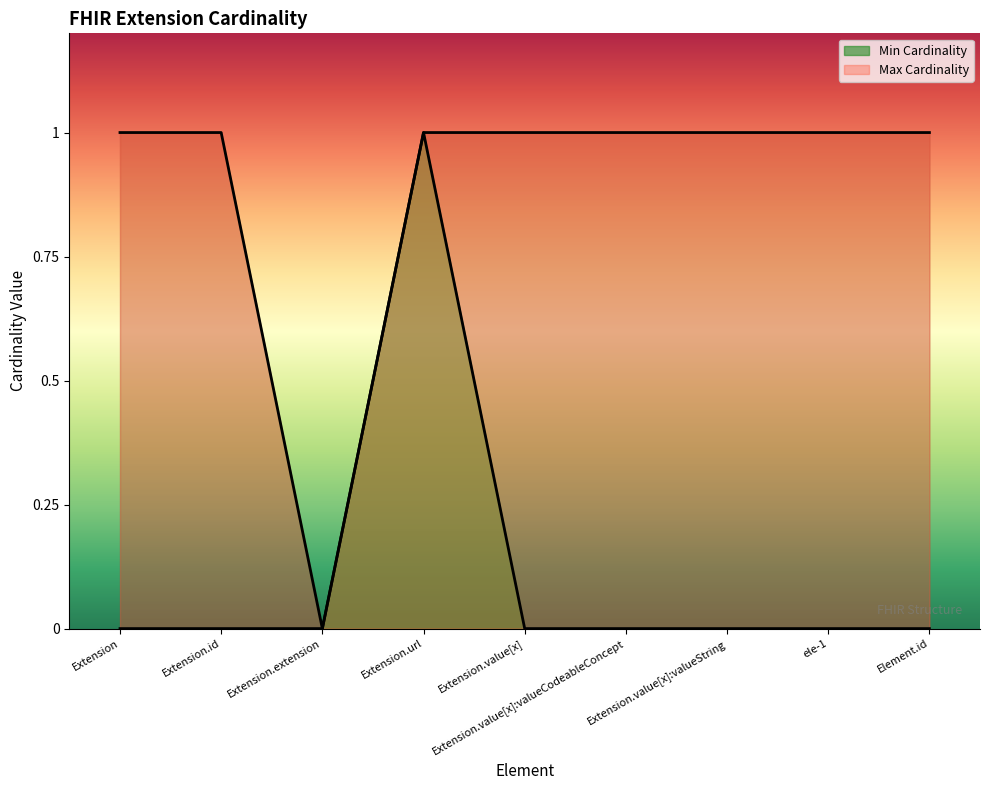

List the series in order of their peak value, lowest first.

Min Cardinality, Max Cardinality